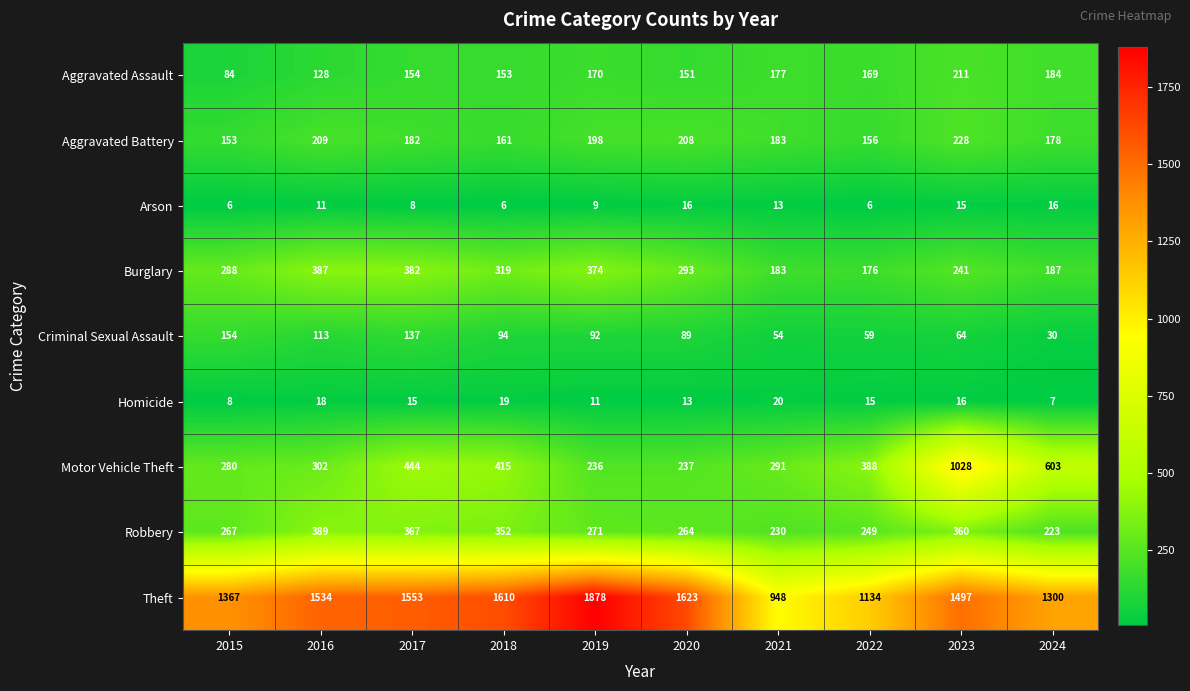

Which series has the largest range (max minus min)?

Theft